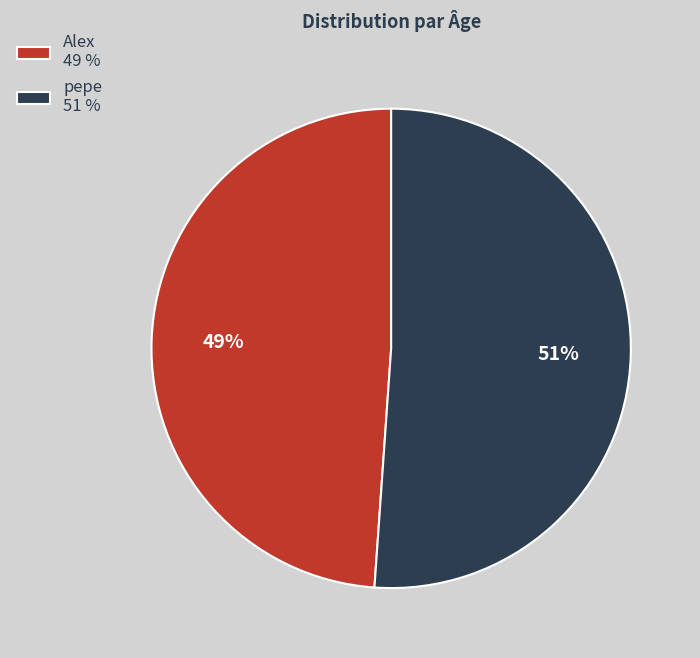

Rank the categories by value from lowest to highest.

Alex, pepe